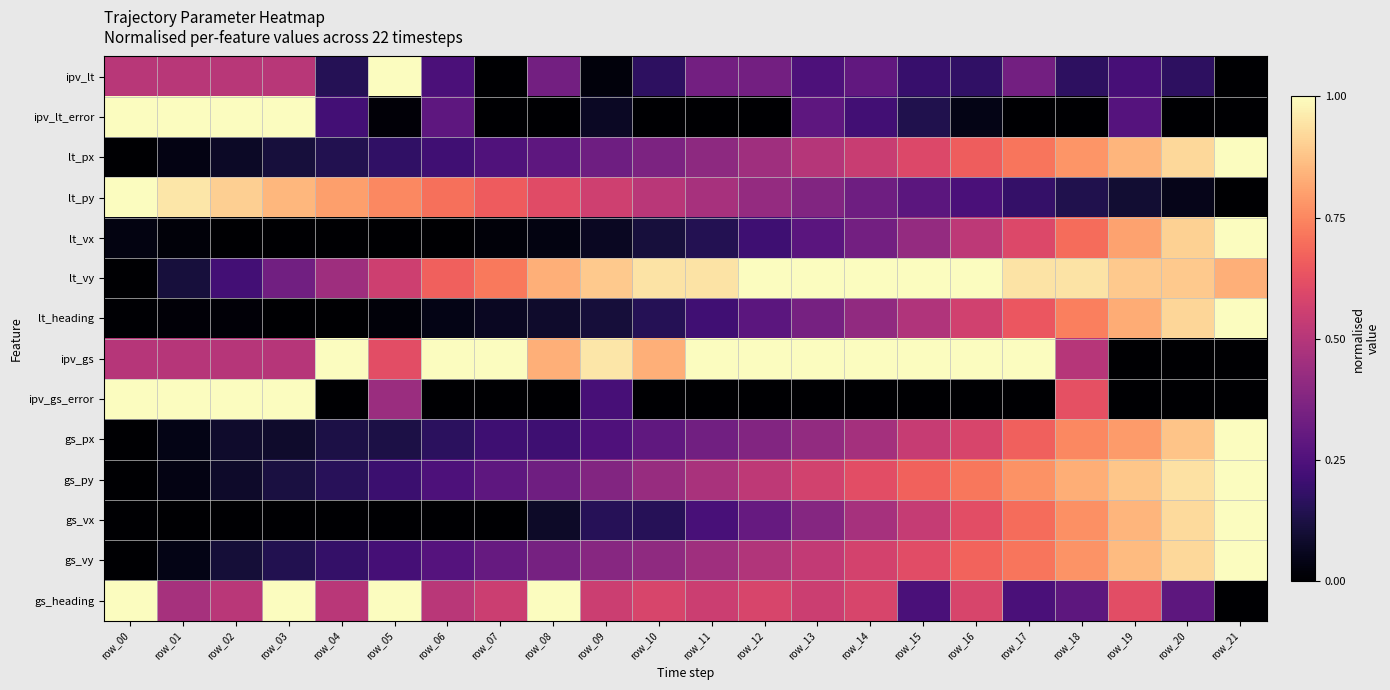

Which has a higher value, row_20 or row_01?

row_01